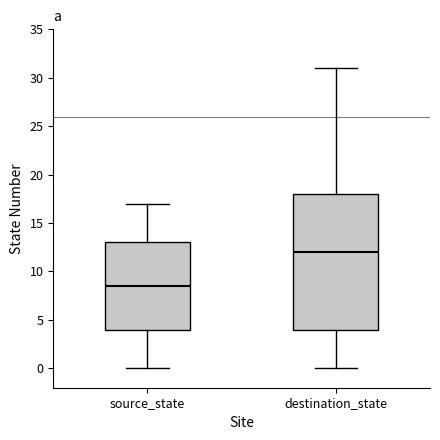

Comparing the boxes themselves (not the whiskers), which one is the tallest?

destination_state